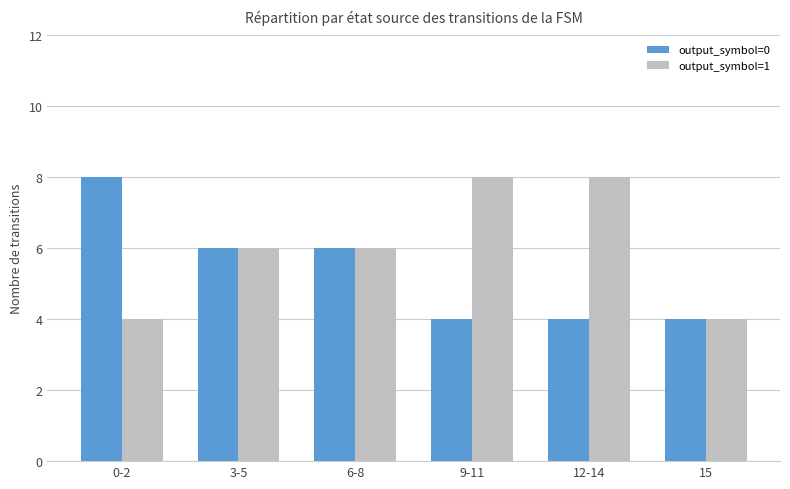

Which series has the largest total across all categories?

output_symbol=1